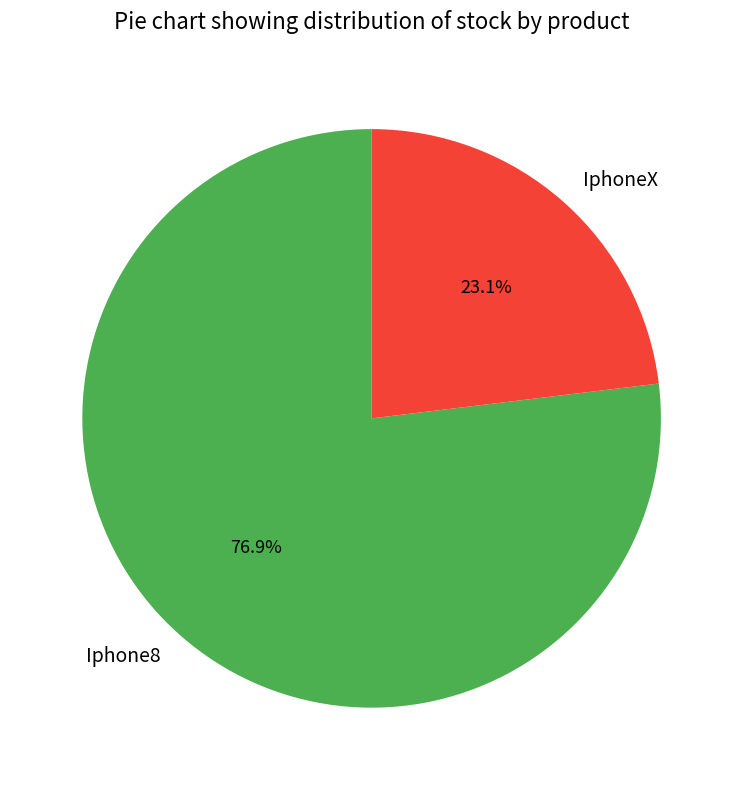

How many segments does this pie chart have?

2